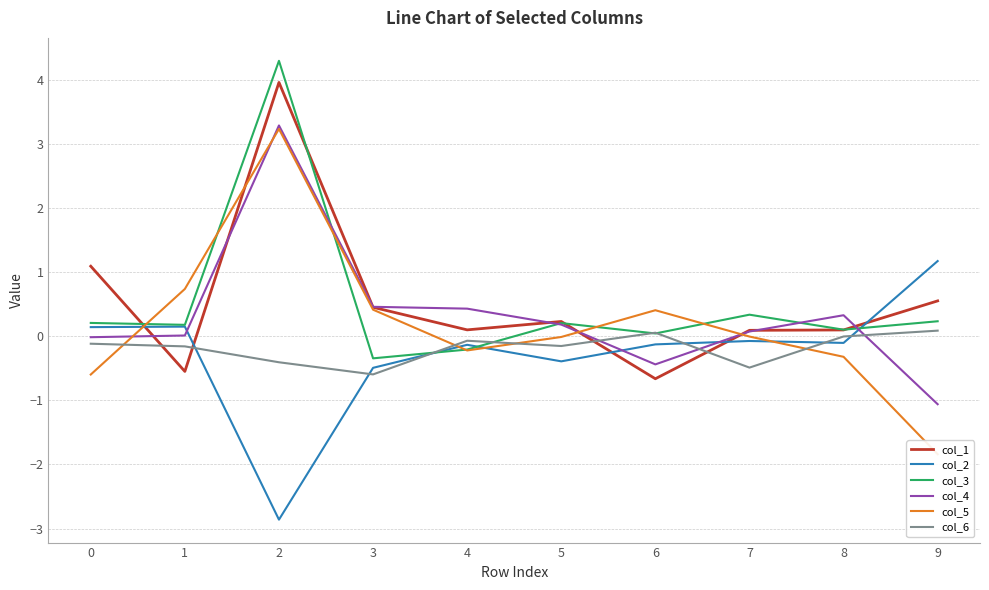

What is the difference between the maximum and minimum values in the col_6 series?

0.7